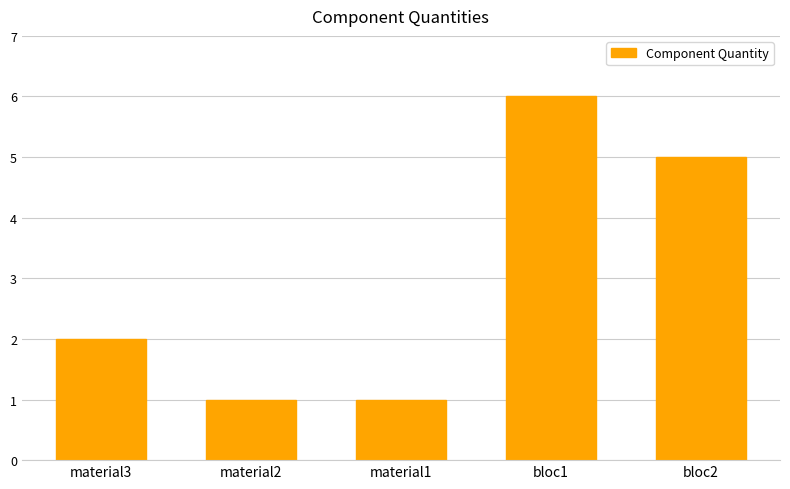

The value at bloc2 is 7. True or false?

False